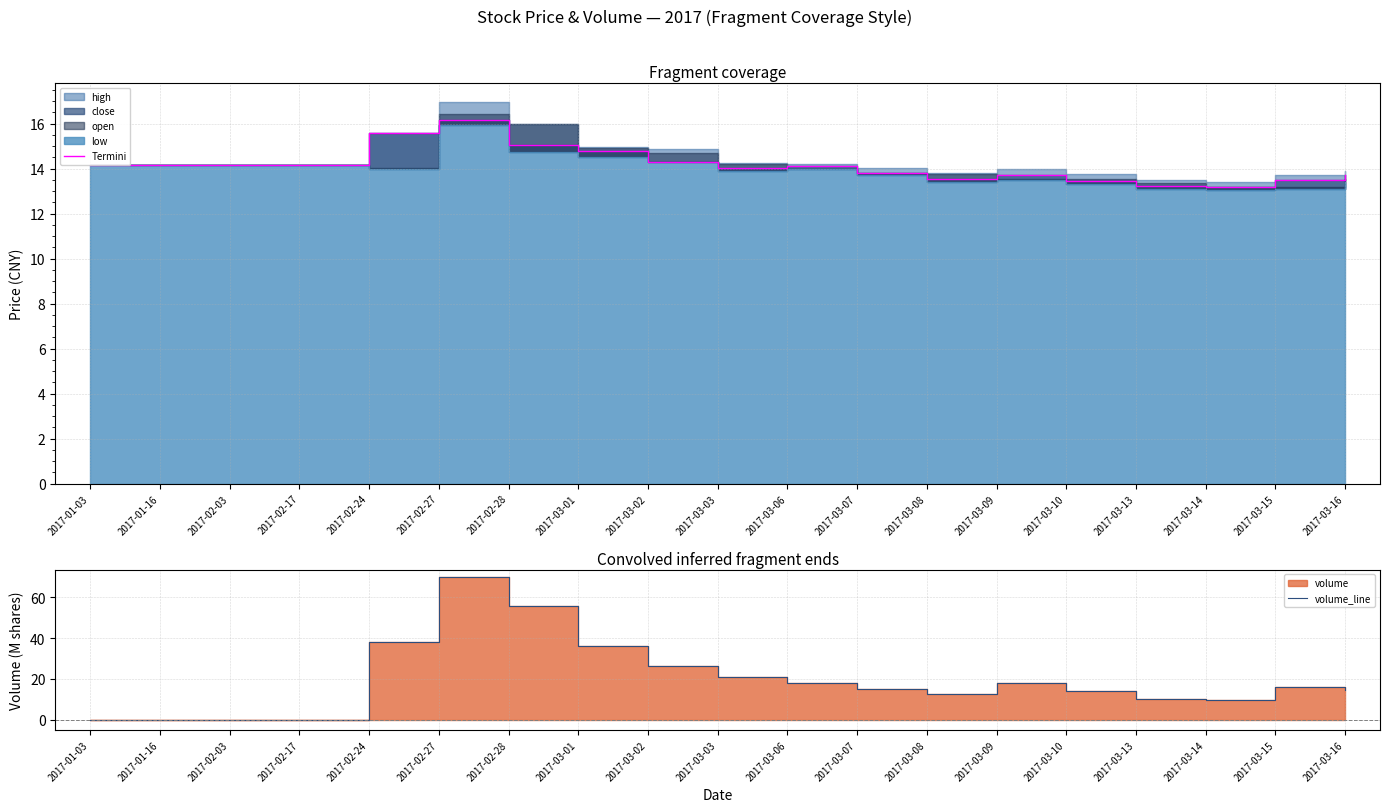

Is the value of volume_line at 2017-03-02 greater than the value of Termini at 2017-02-28?

Yes